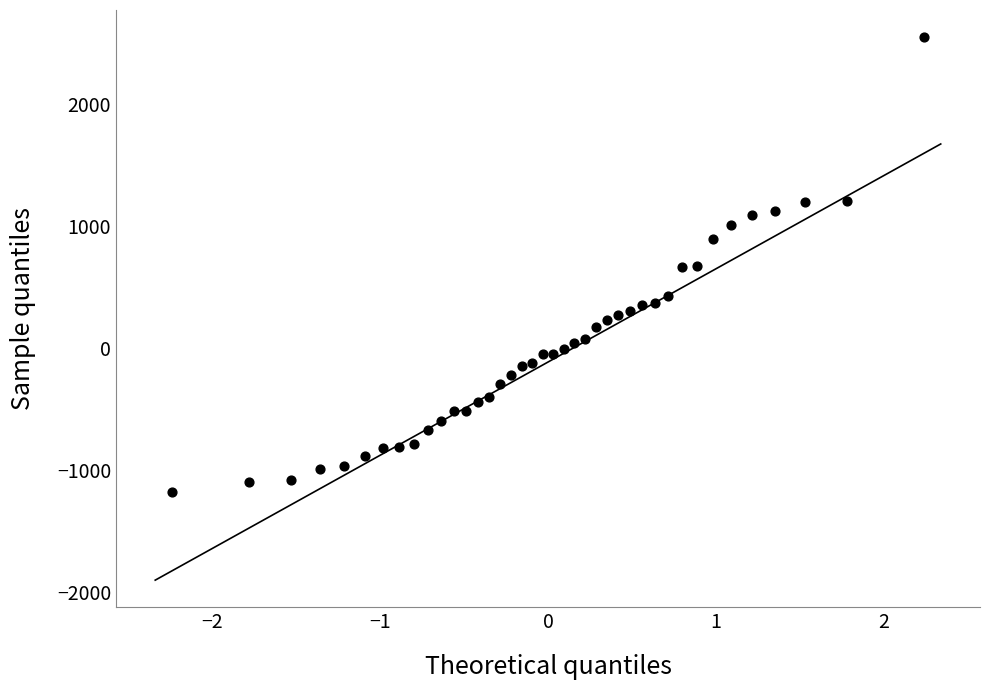

What is the range of Y values (max minus min)?

3735.7